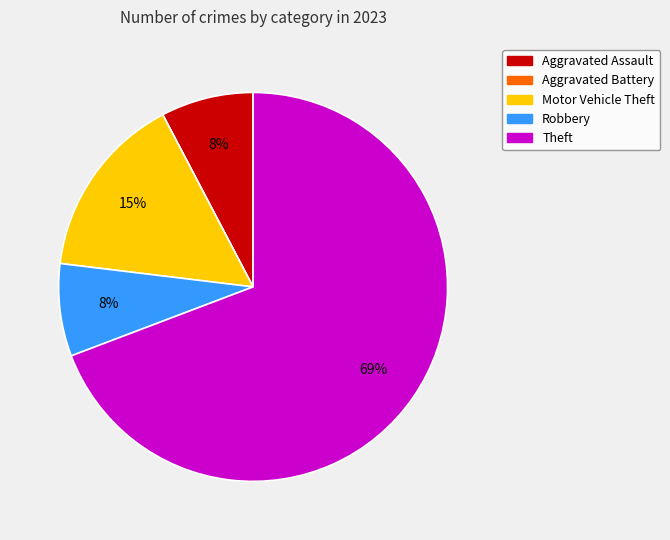

Combined, do Robbery and Aggravated Assault account for over 50%?

No